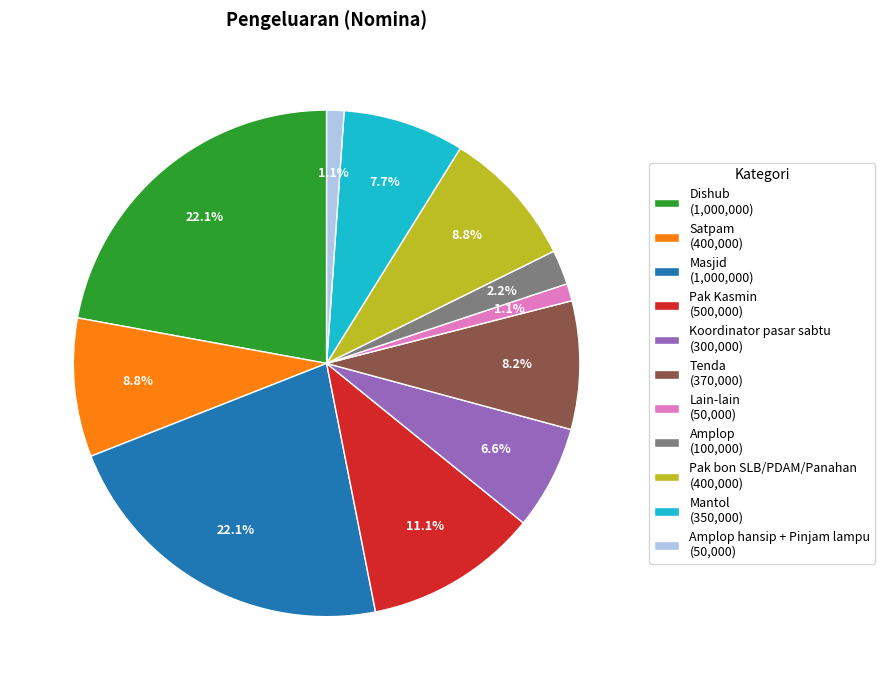

Combined, what portion of the pie is Amplop hansip + Pinjam lampu (50,000) and Dishub (1,000,000)?

23.2%